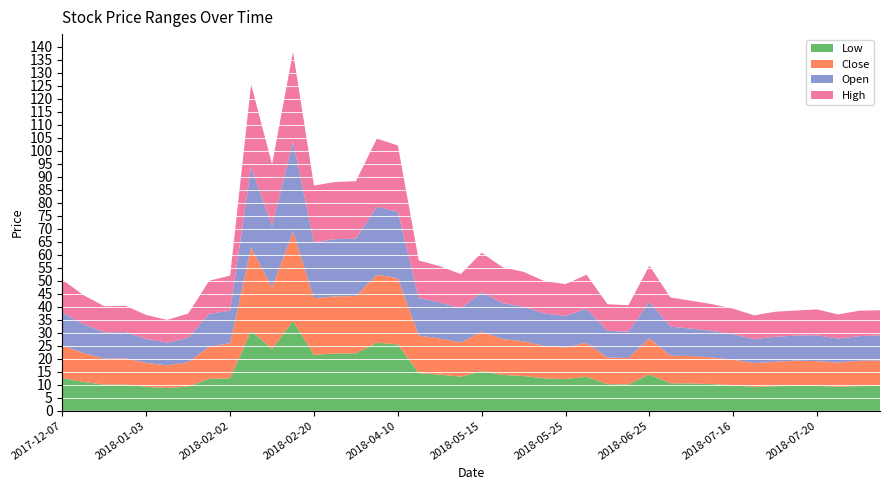

Reading right to left, transcribe all the data shown in this chart.

low: 9.7	9.5	9.3	9.5	9.6	9.4	9.2	9.8	10.2	10.5	10.6	14.0	10.2	10.2	13.1	12.2	12.5	13.4	13.8	15.2	13.1	13.9	14.4	25.5	26.2	22.1	22.0	21.5	34.5	23.7	30.8	12.5	12.3	9.3	8.7	9.2	10.1	10.1	11.1	12.6
close: 9.7	9.8	9.3	9.5	9.6	9.4	9.2	9.8	10.2	10.6	10.6	14.0	10.2	10.2	13.1	12.2	12.5	13.4	13.8	15.2	13.2	13.9	14.4	25.5	26.2	22.1	22.0	21.8	34.5	23.7	32.0	13.5	12.3	9.3	8.7	9.2	10.1	10.1	11.1	12.6
open: 9.7	9.5	9.3	10.0	9.6	9.6	9.2	9.8	10.2	10.5	11.2	14.0	10.2	10.2	13.1	12.2	12.5	13.4	13.8	15.2	13.1	13.9	14.4	25.5	26.2	22.1	22.0	21.5	34.5	23.7	30.8	12.5	12.6	9.3	8.7	9.2	10.1	10.1	11.2	12.6
high: 9.7	9.8	9.3	10.0	9.6	9.6	9.2	9.8	10.2	10.8	11.2	14.0	10.2	10.2	13.1	12.2	12.5	13.4	13.8	15.2	13.2	13.9	14.4	25.5	26.2	22.1	22.0	21.8	34.5	23.7	32.0	13.5	12.8	9.3	8.7	9.2	10.1	10.1	11.2	12.6